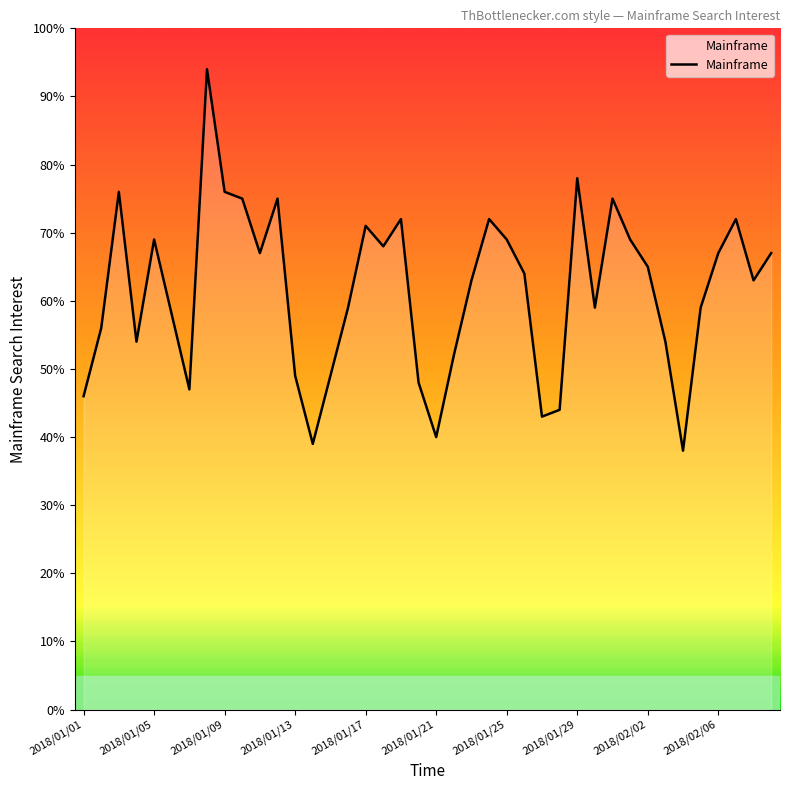

What is the smallest value displayed?

38